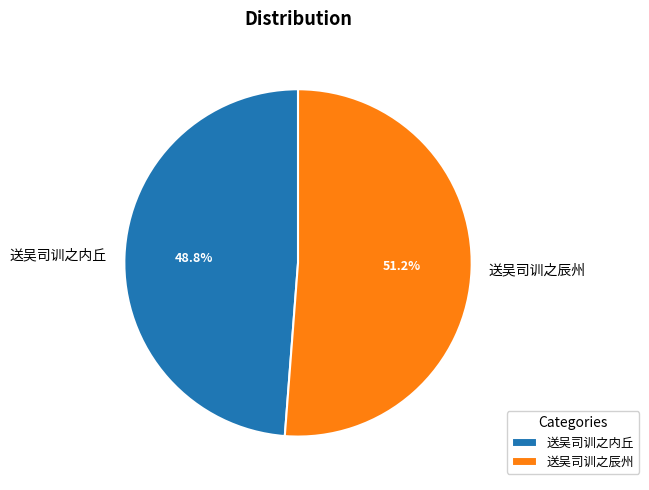

What percentage do 送吴司训之辰州 and 送吴司训之内丘 together represent?

100.0%